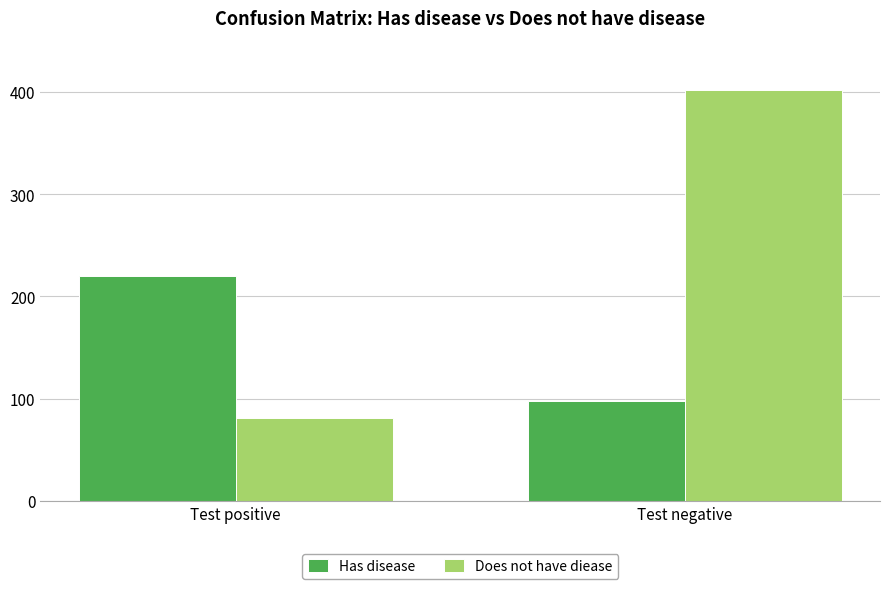

Which category has the highest value across all series?

Test negative